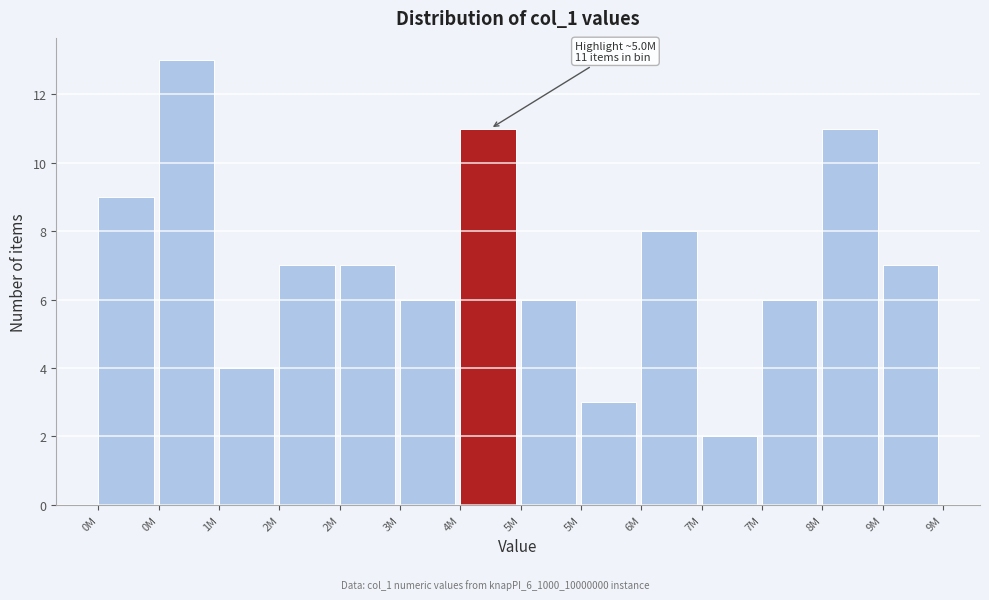

How many distinct data groups are displayed?

1